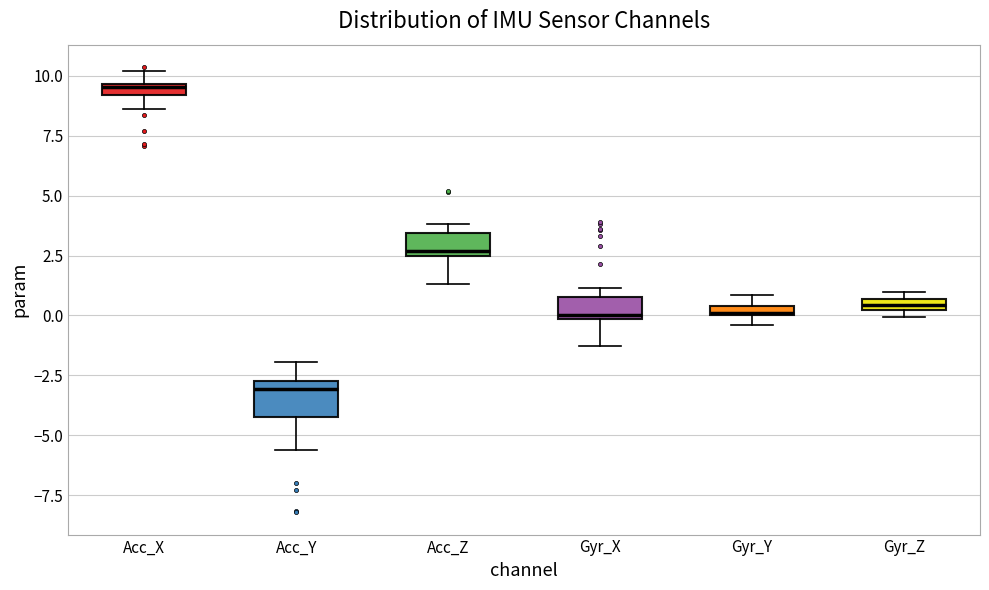

Where is the upper edge of the box for Gyr_X on the y-axis? The values are not printed on the chart, so give them approximately, as read against the axis.

1.0